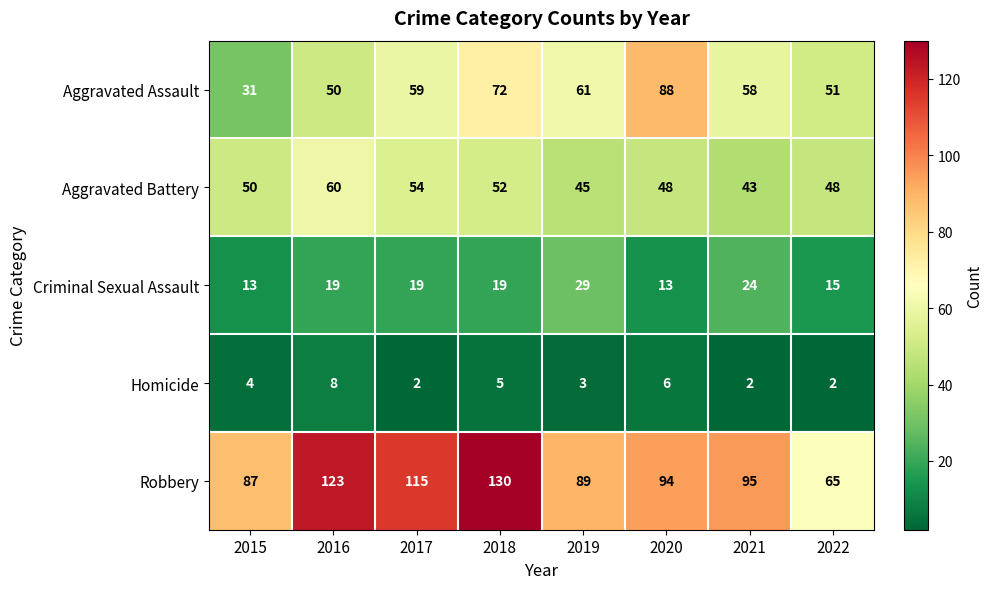

How many series are shown in this chart?

5